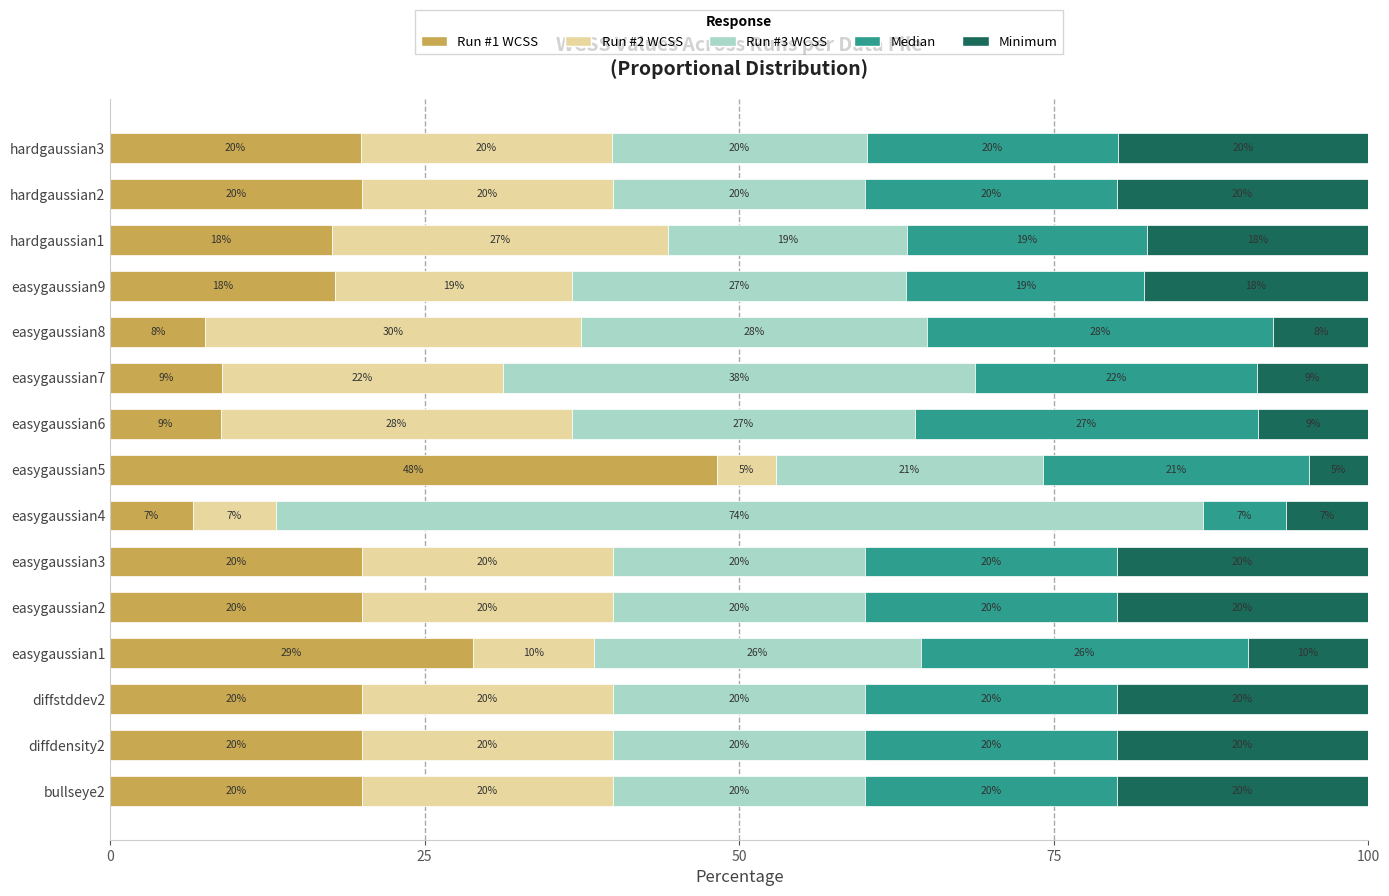

What is the maximum value for Run #1 WCSS?

48.2